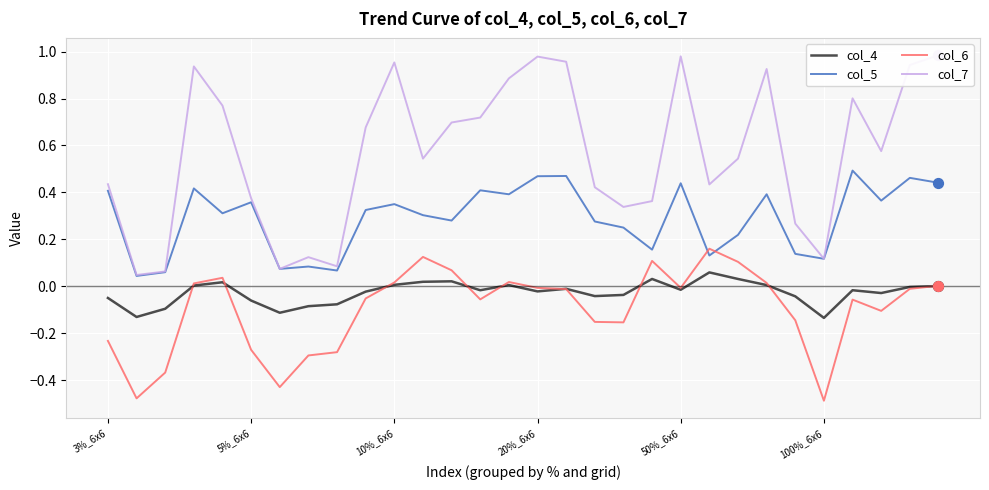

Which series has the widest spread of Y values?

col_7